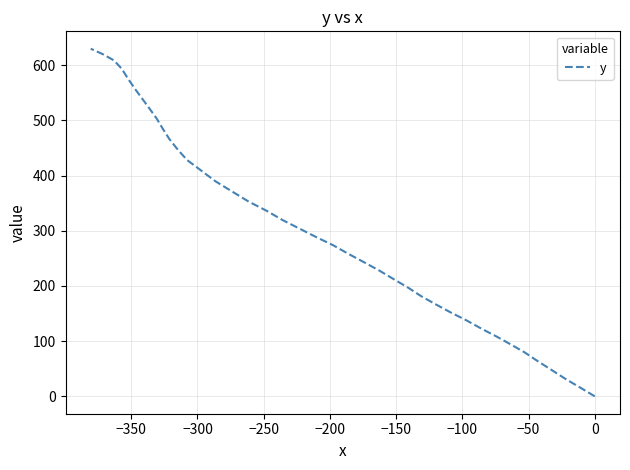

How many data points are less than 303?

20